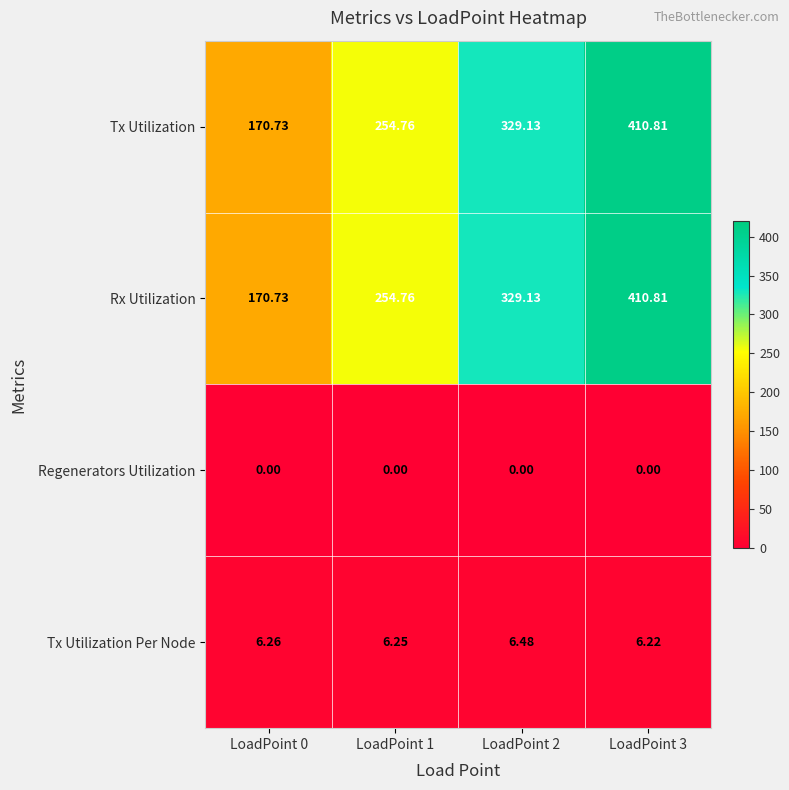

Is the value of Tx Utilization at LoadPoint 2 greater than the value of Tx Utilization Per Node at LoadPoint 0?

Yes